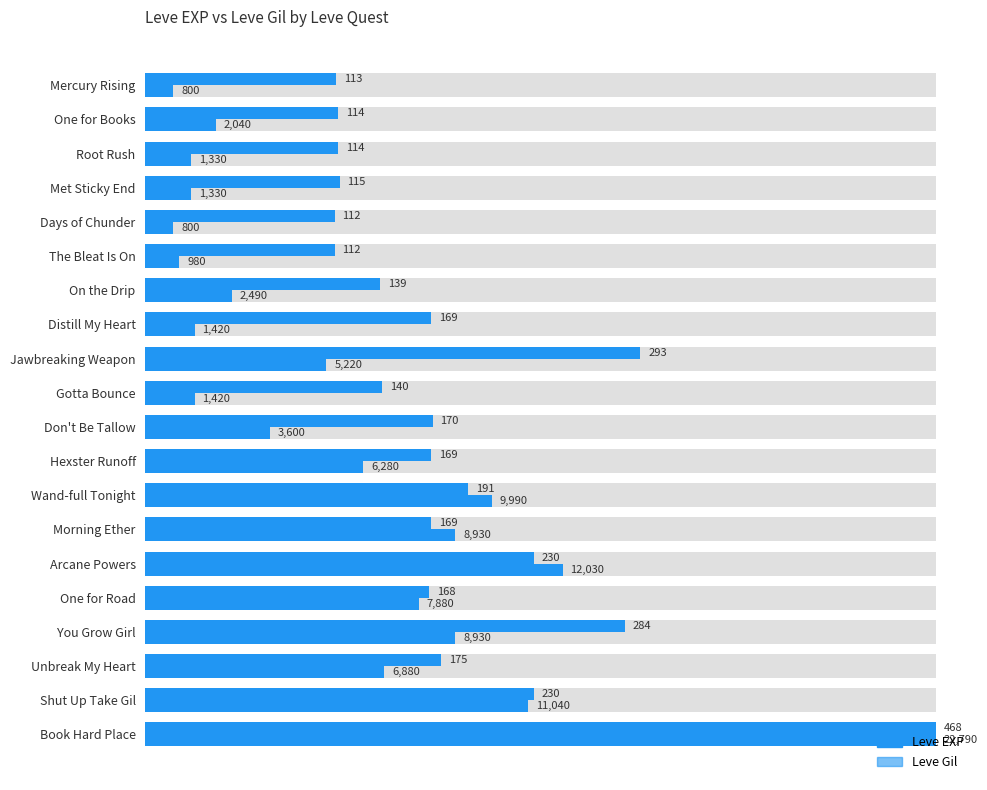

How many distinct data groups are displayed?

2